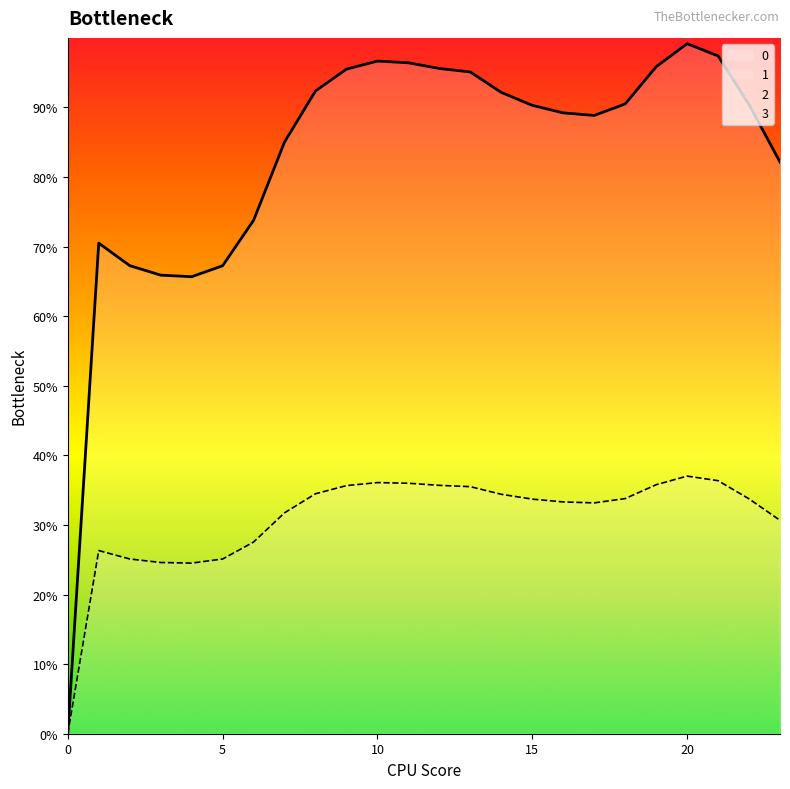

How many lines are shown in the chart?

2